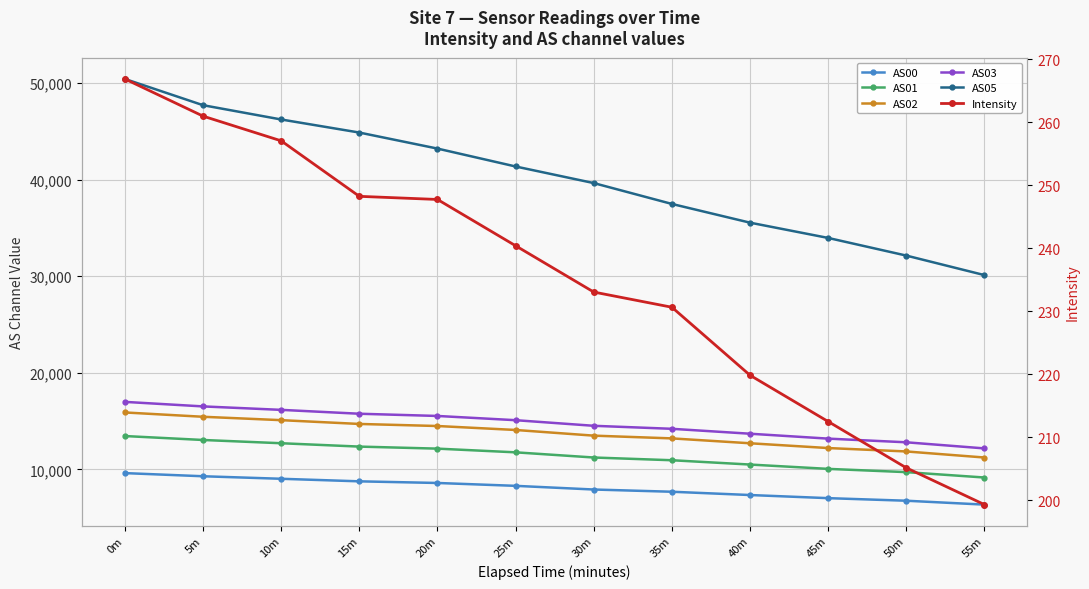

List the labels in order of AS03 value, largest first.

0m, 5m, 10m, 15m, 20m, 25m, 30m, 35m, 40m, 45m, 50m, 55m